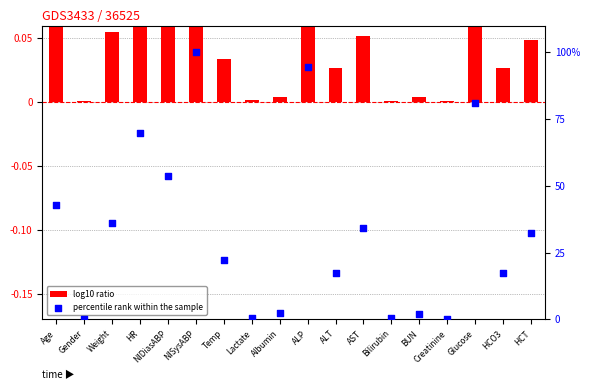

What is the total value across all series at ALT?

17.5